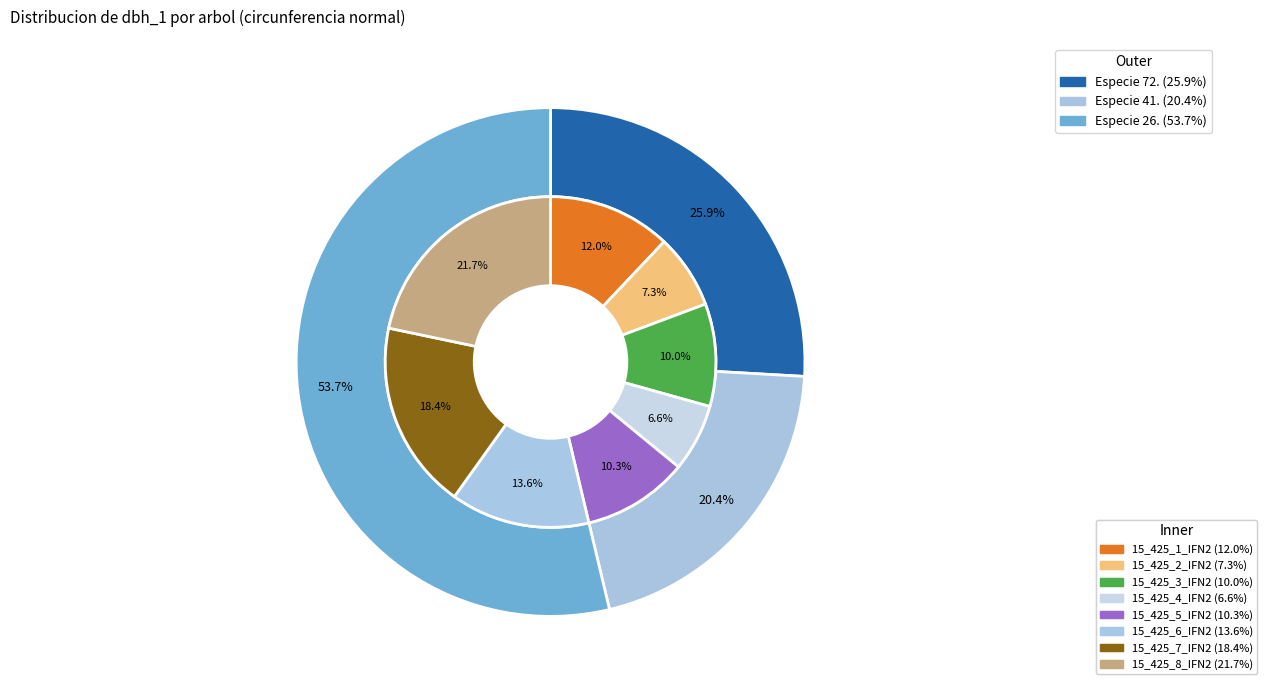

The 15_425_5_IFN2 slice represents 20% of the pie. True or false?

False